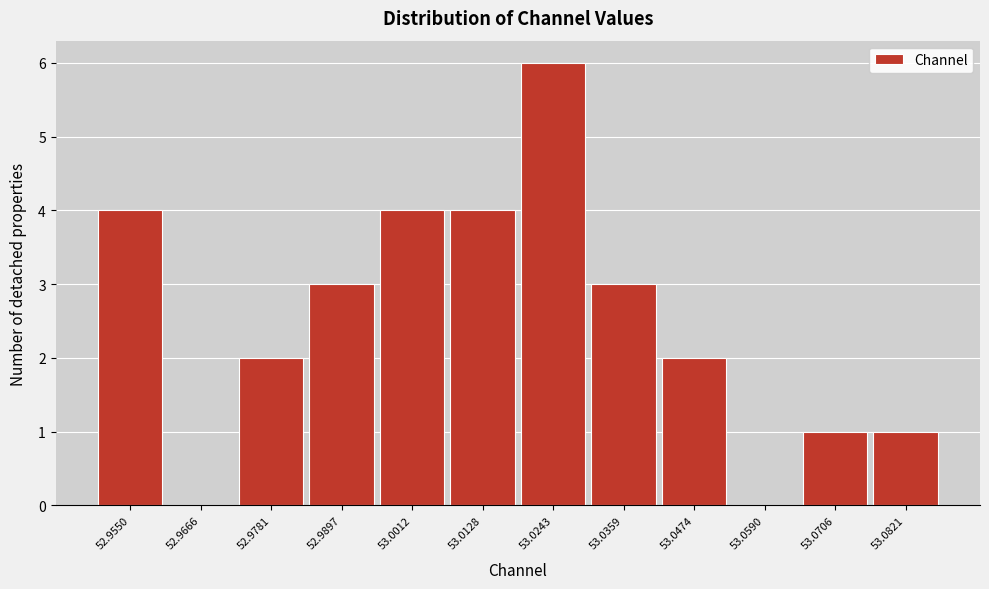

Reading right to left, transcribe all the data shown in this chart.

53.0821=1	53.0706=1	53.0590=0	53.0474=2	53.0359=3	53.0243=6	53.0128=4	53.0012=4	52.9897=3	52.9781=2	52.9666=0	52.9550=4